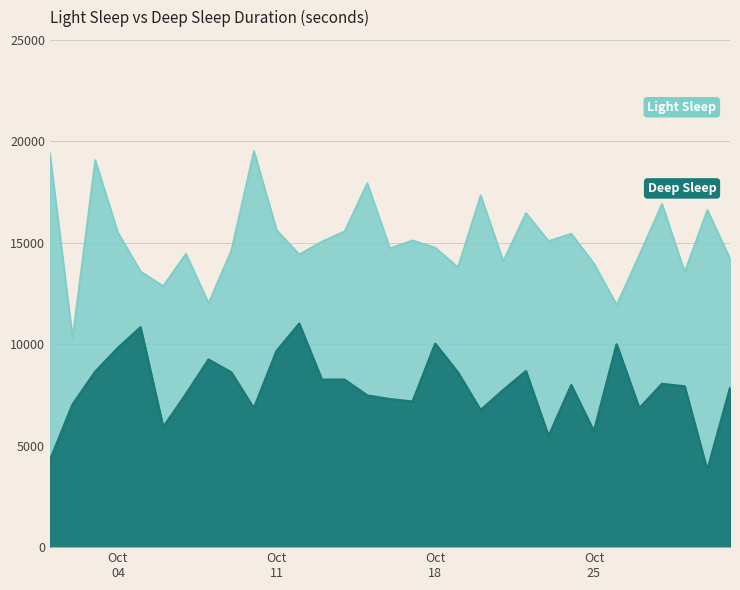

At how many categories does at least one series exceed 16216?

8